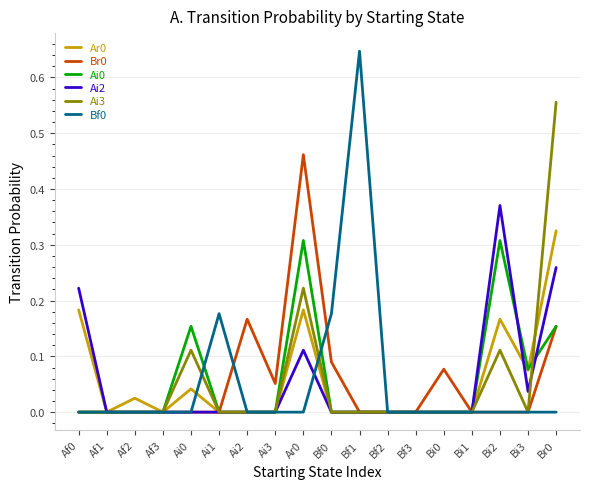

At which category does the chart reach its peak across all series?

Bf1